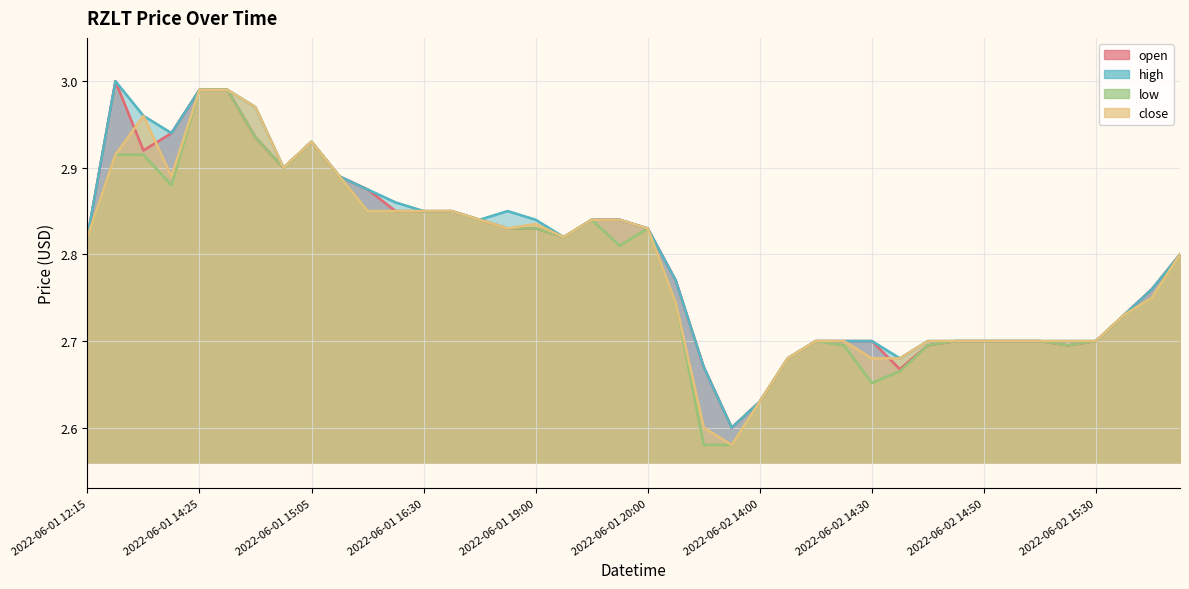

Which series has the largest total across all categories?

high